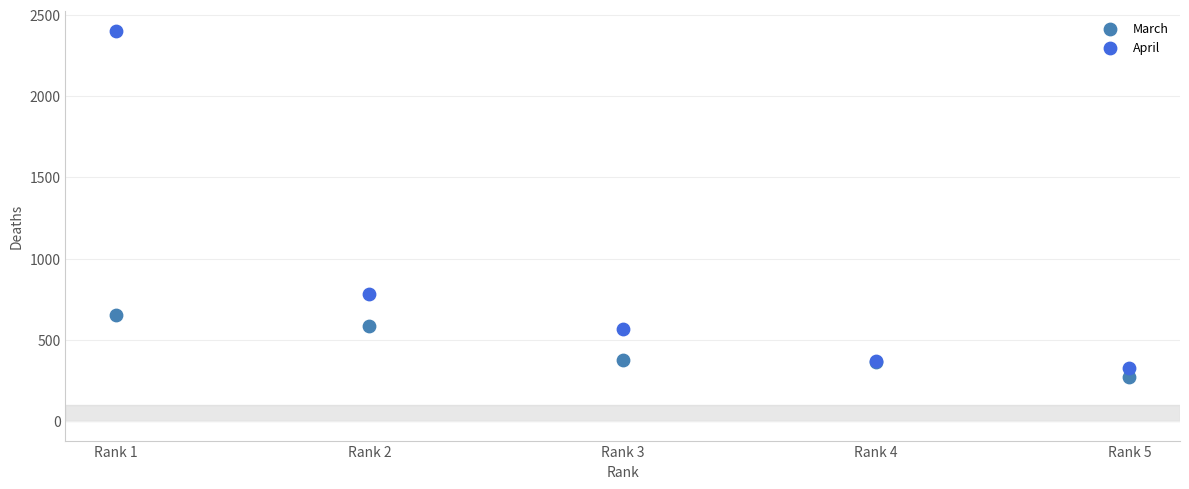

In the April series, what Y value is closest to 1365?

785